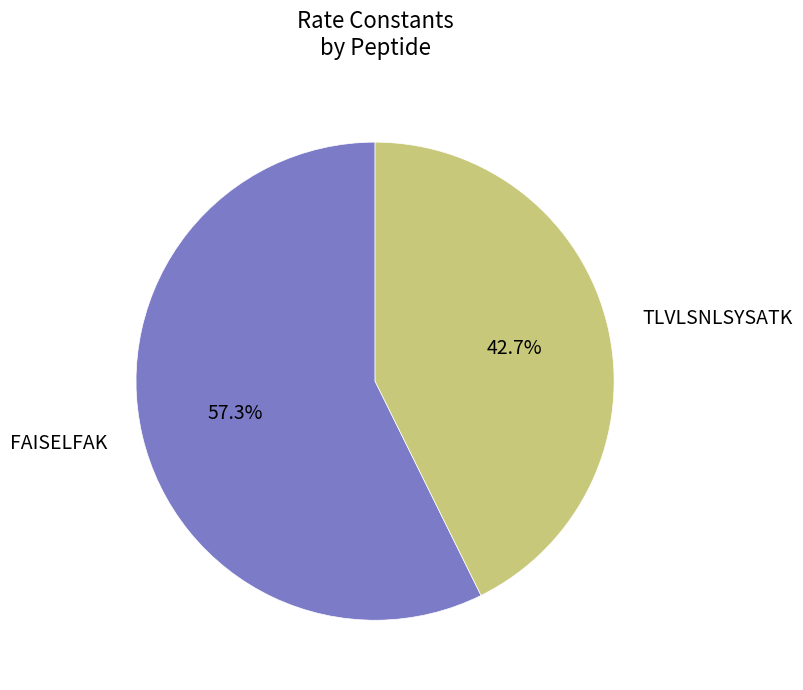

Is the sum of TLVLSNLSYSATK and FAISELFAK greater than half?

Yes